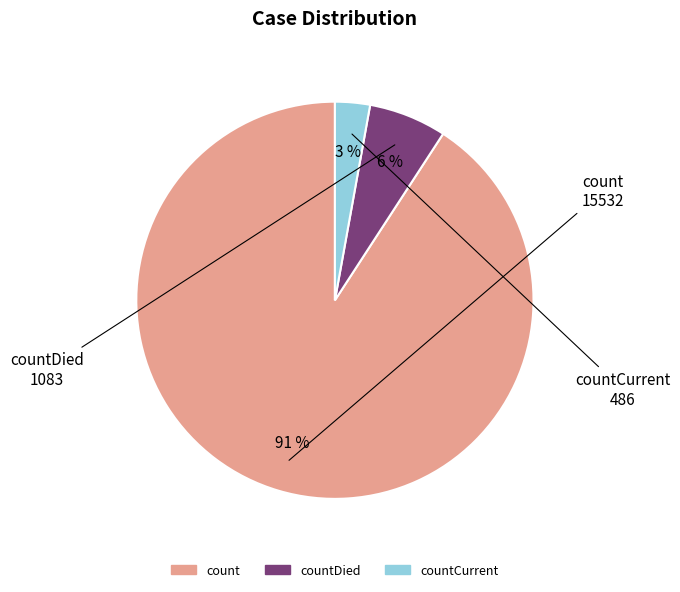

Is there a majority slice in this chart?

Yes